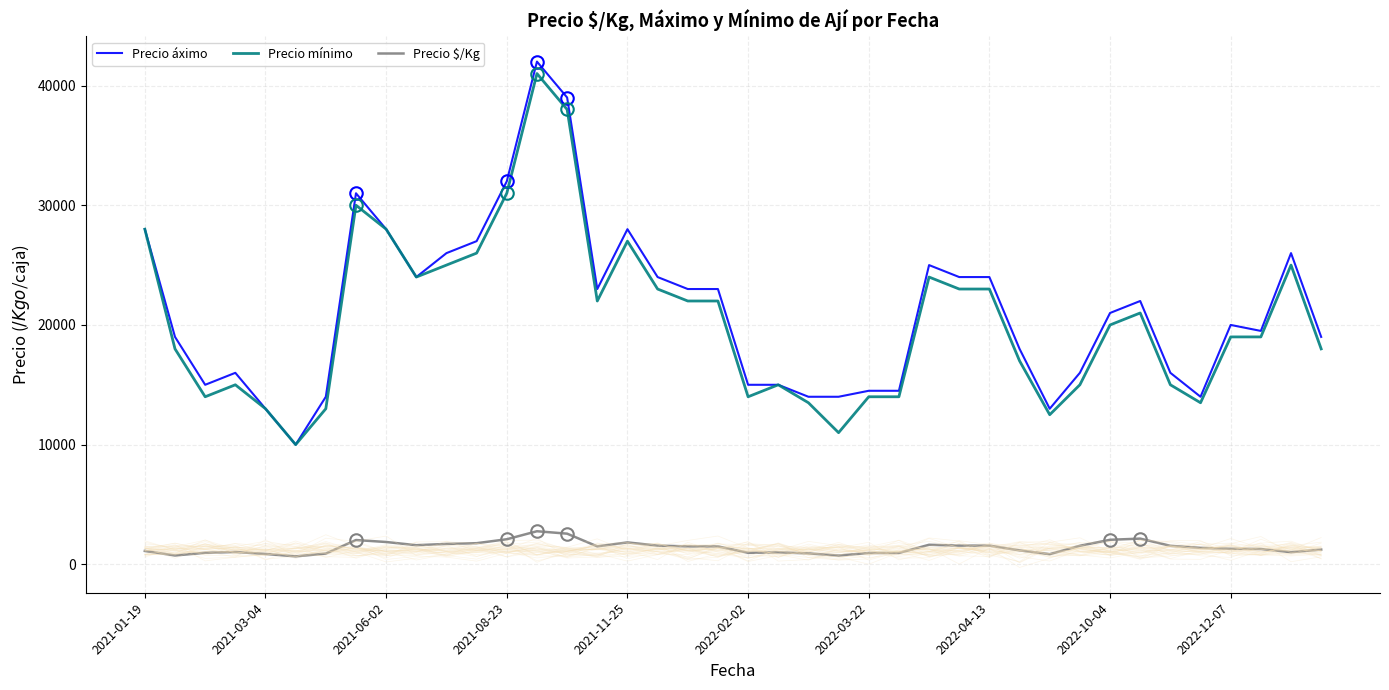

The value of Precio mínimo at 2022-03-22 is 8452. True or false?

False